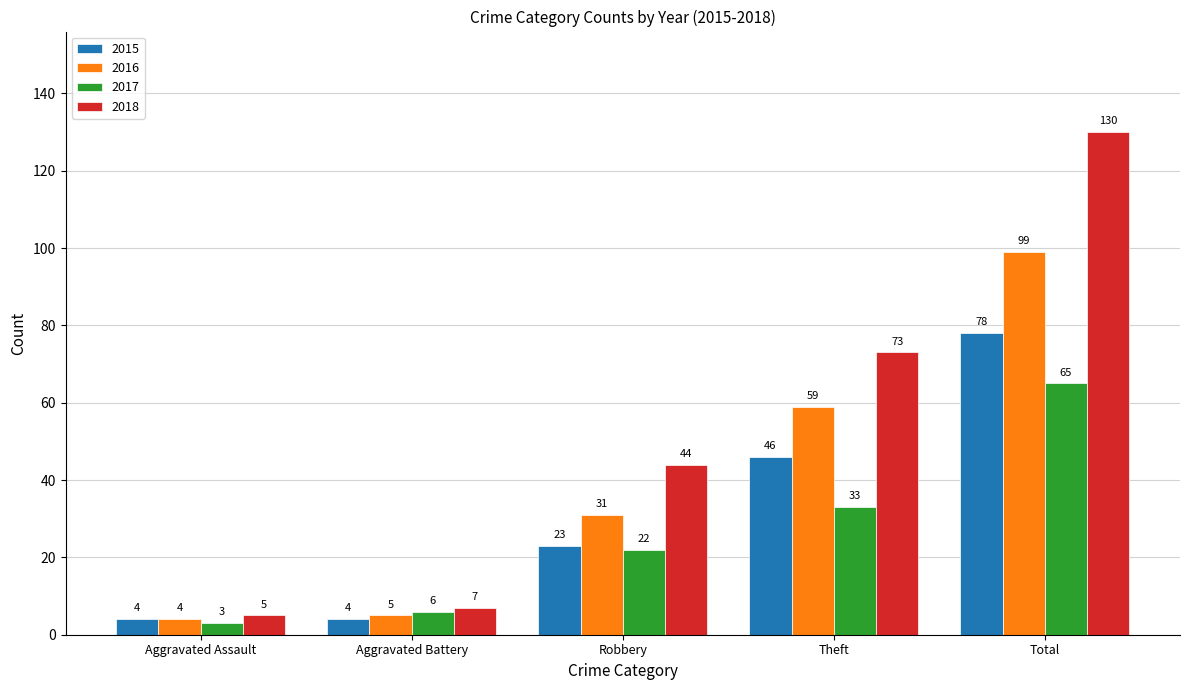

Count the number of data series in this chart.

4